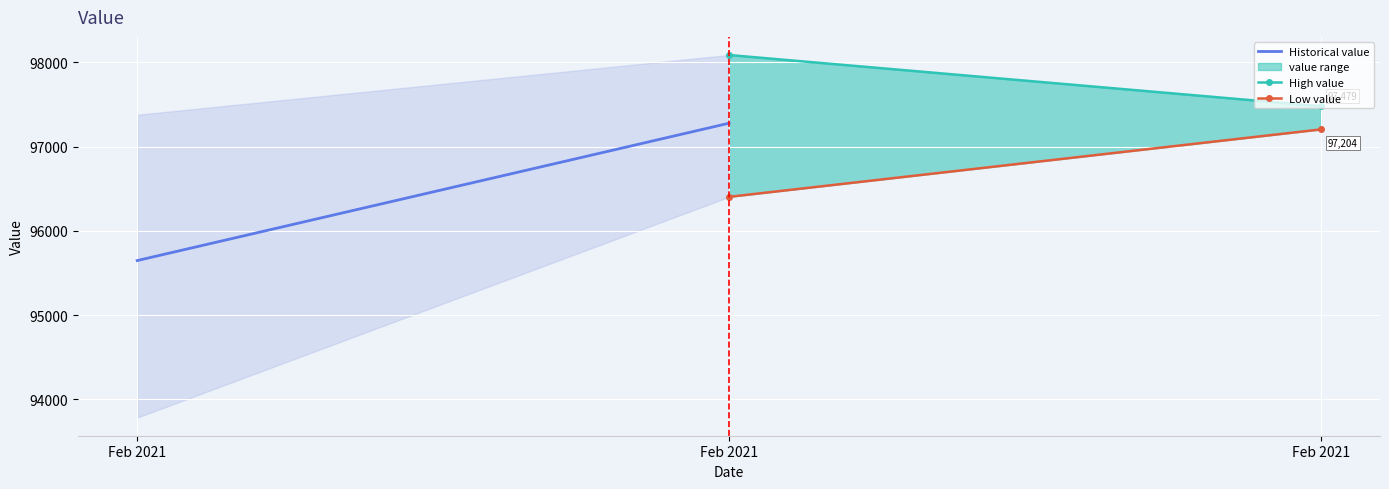

Count the number of data series in this chart.

3